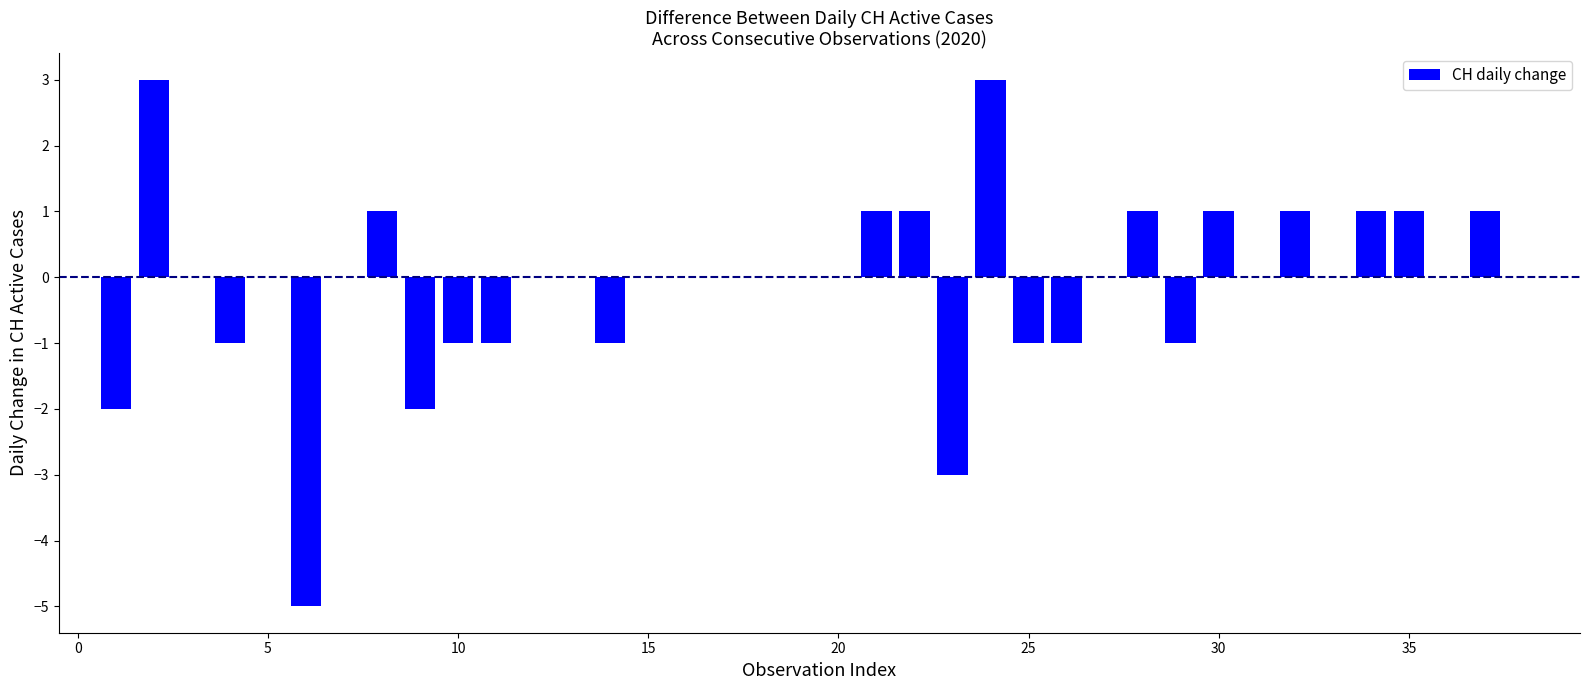

Count the number of data series in this chart.

1